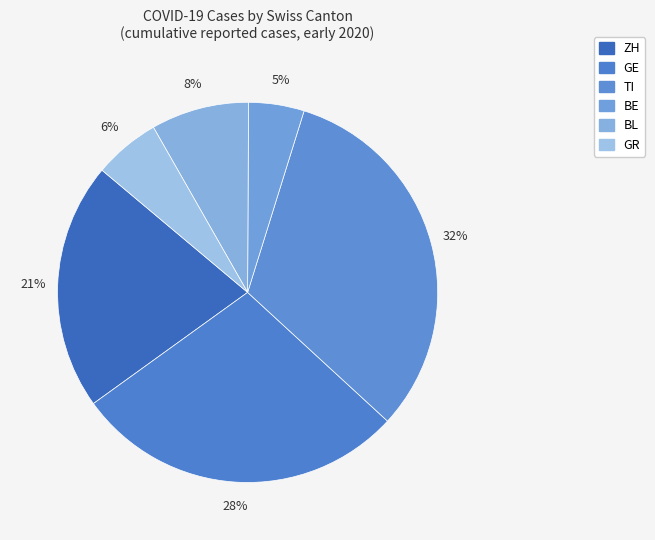

How many slices are in this pie chart?

6